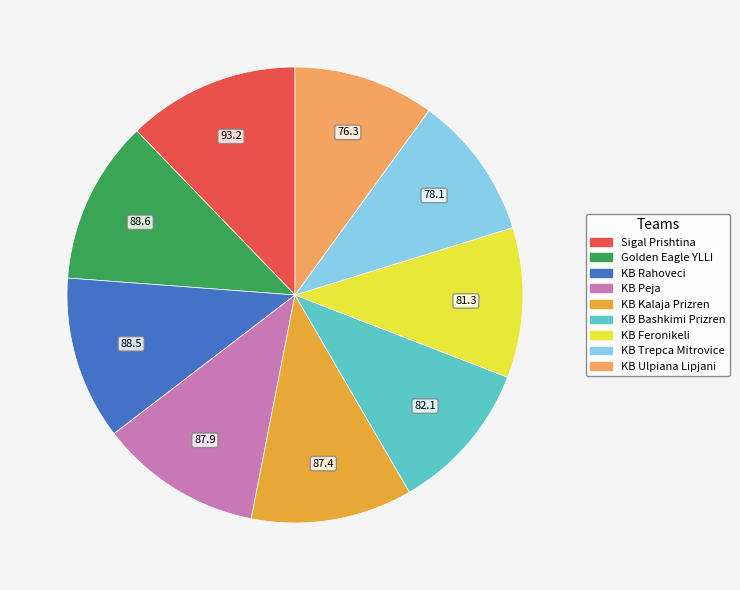

The KB Kalaja Prizren slice represents 11% of the pie. True or false?

True